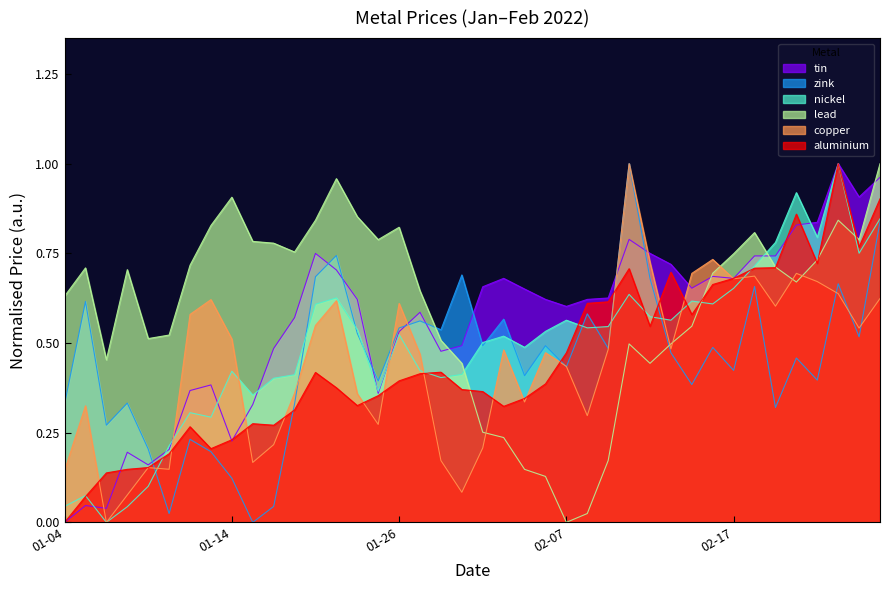

Reading right to left, transcribe all the data shown in this chart.

aluminium: 0.9	0.8	1.0	0.7	0.9	0.7	0.7	0.7	0.7	0.6	0.7	0.5	0.7	0.6	0.6	0.5	0.4	0.3	0.3	0.4	0.4	0.4	0.4	0.4	0.4	0.3	0.4	0.4	0.3	0.3	0.3	0.2	0.2	0.3	0.2	0.2	0.1	0.1	0.1	0.0
copper: 0.6	0.5	0.6	0.7	0.7	0.6	0.7	0.7	0.7	0.7	0.5	0.7	1.0	0.5	0.3	0.4	0.5	0.3	0.5	0.2	0.1	0.2	0.5	0.6	0.3	0.4	0.6	0.5	0.4	0.2	0.2	0.5	0.6	0.6	0.1	0.2	0.1	0.0	0.3	0.1
lead: 1.0	0.8	0.8	0.7	0.7	0.7	0.8	0.7	0.7	0.5	0.5	0.4	0.5	0.2	0.0	0.0	0.1	0.1	0.2	0.3	0.4	0.5	0.6	0.8	0.8	0.9	1.0	0.8	0.8	0.8	0.8	0.9	0.8	0.7	0.5	0.5	0.7	0.5	0.7	0.6
nickel: 0.8	0.8	1.0	0.8	0.9	0.8	0.7	0.7	0.6	0.6	0.6	0.6	0.6	0.5	0.5	0.6	0.5	0.5	0.5	0.5	0.4	0.4	0.4	0.5	0.4	0.5	0.6	0.6	0.4	0.4	0.4	0.4	0.3	0.3	0.2	0.1	0.0	0.0	0.1	0.0
zink: 0.8	0.5	0.7	0.4	0.5	0.3	0.7	0.4	0.5	0.4	0.5	0.7	1.0	0.5	0.6	0.4	0.5	0.4	0.6	0.5	0.7	0.5	0.6	0.5	0.4	0.5	0.7	0.7	0.3	0.0	0.0	0.1	0.2	0.2	0.0	0.2	0.3	0.3	0.6	0.3
tin: 1.0	0.9	1.0	0.8	0.8	0.7	0.7	0.7	0.7	0.7	0.7	0.7	0.8	0.6	0.6	0.6	0.6	0.7	0.7	0.7	0.5	0.5	0.6	0.5	0.4	0.6	0.7	0.7	0.6	0.5	0.3	0.2	0.4	0.4	0.2	0.2	0.2	0.0	0.0	0.0